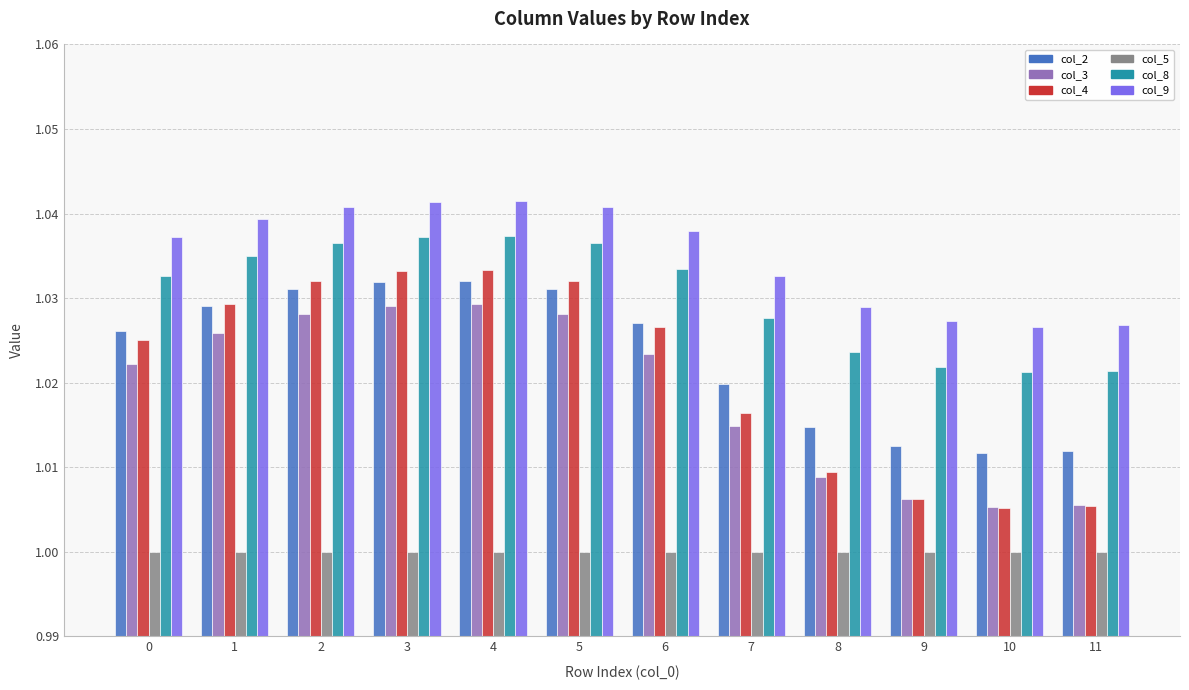

The col_8 series shows 0.4 at 6. True or false?

False